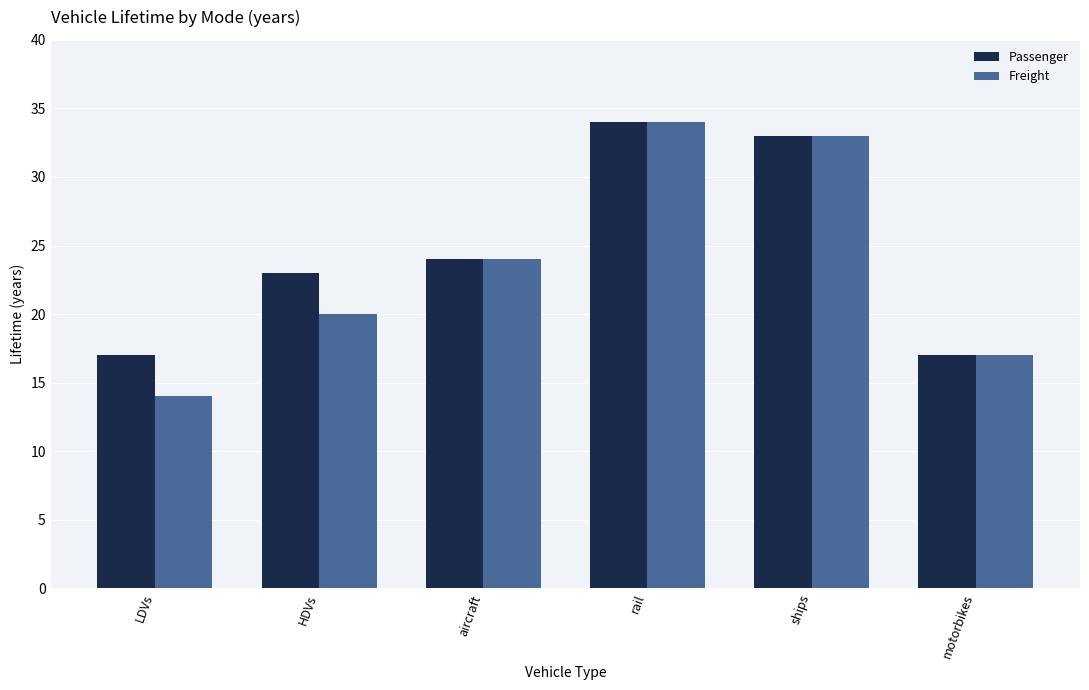

Which series has the widest spread of values?

Freight